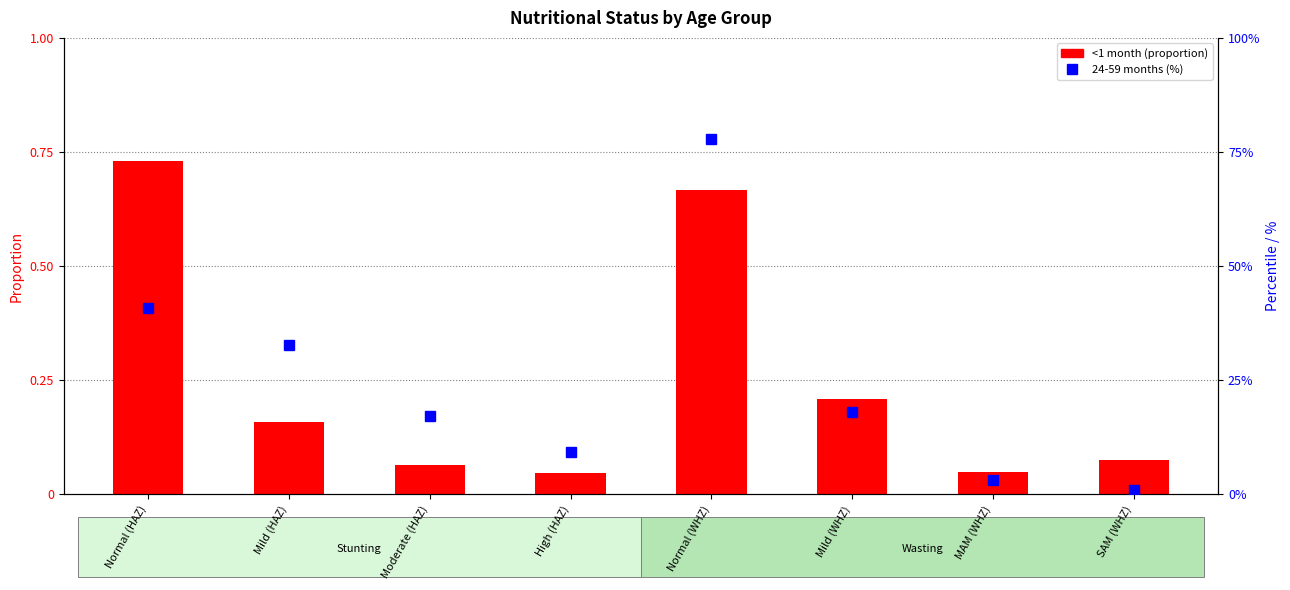

Count the number of data series in this chart.

2